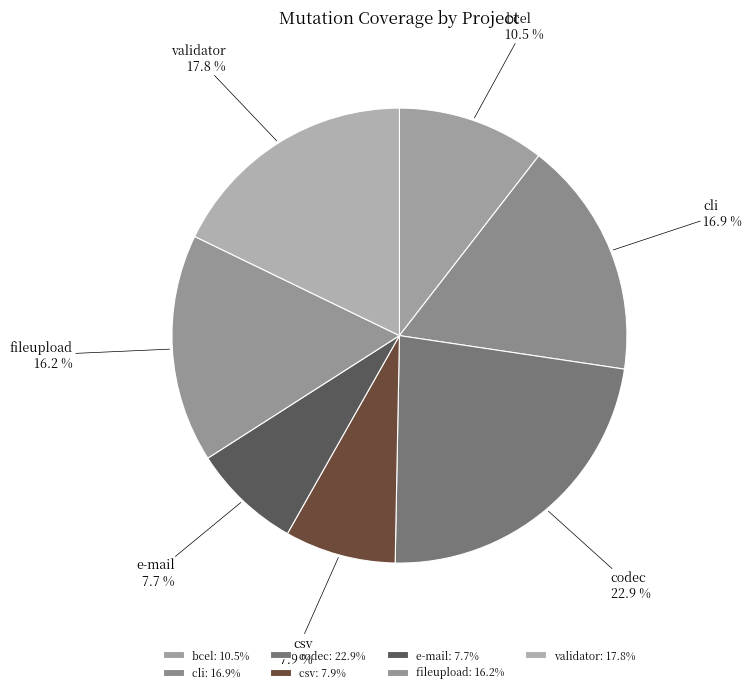

Is there a majority slice in this chart?

No